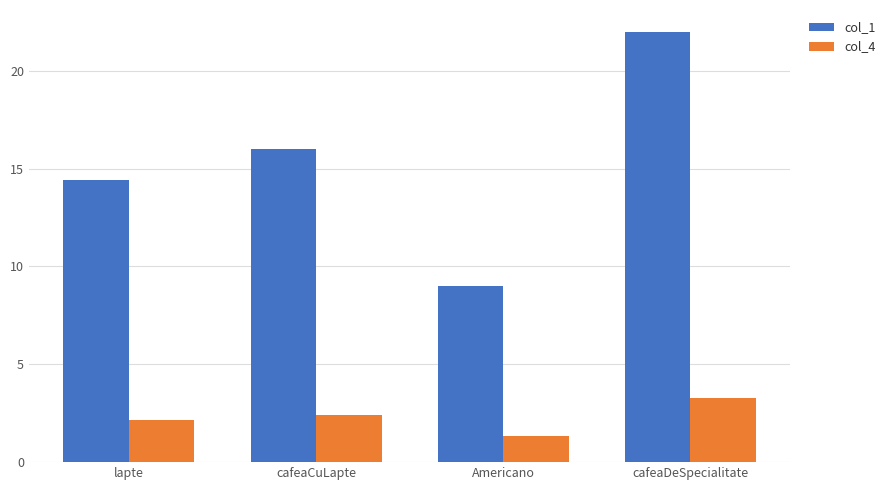

Are the bars horizontal?

No